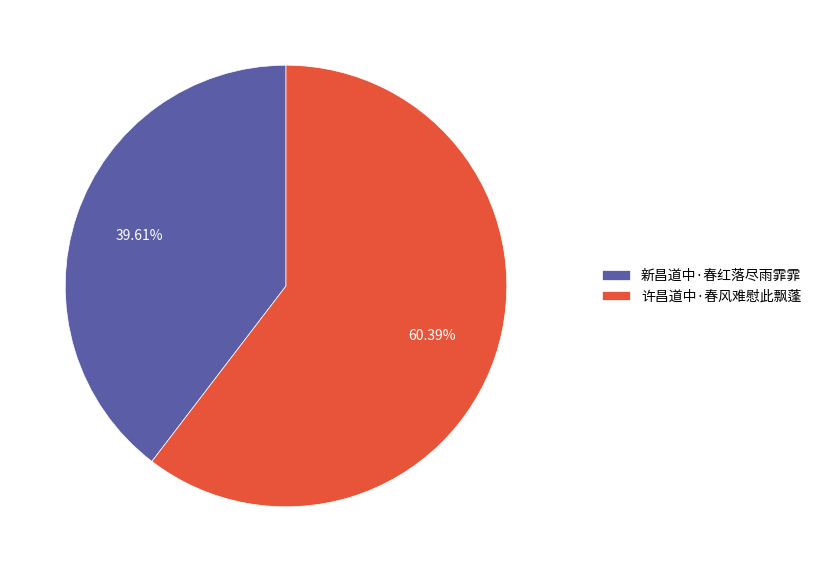

Is it true that 许昌道中·春风难慰此飘蓬 is 60% of the pie?

True